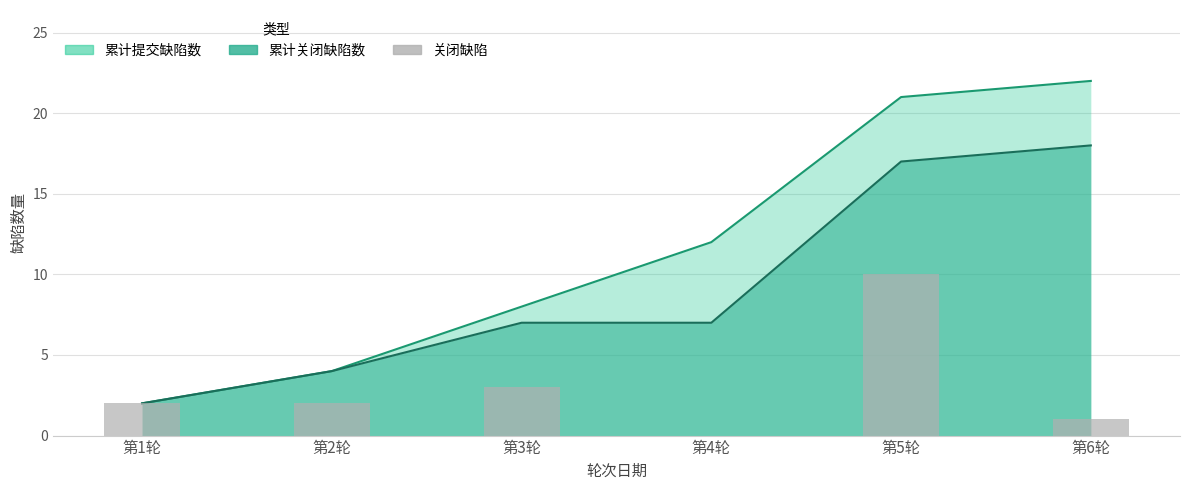

Between 第4轮 and 第3轮, which is larger?

第3轮